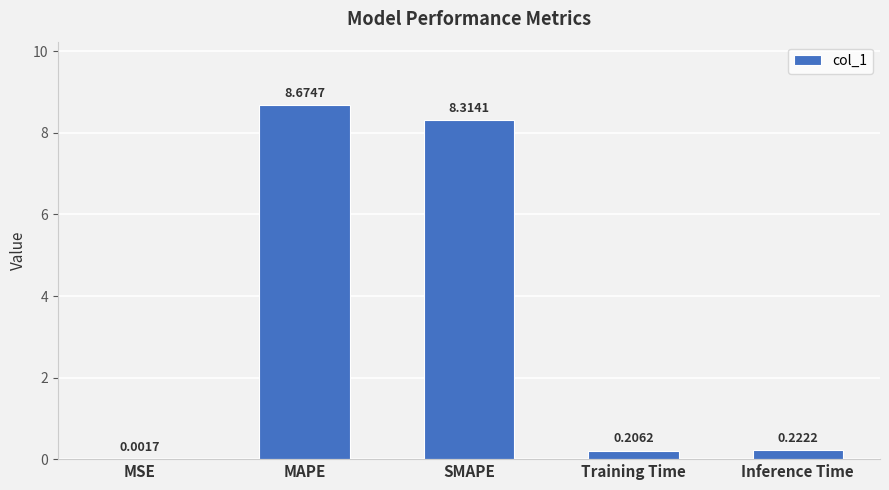

What is the sum of the values at SMAPE and Training Time?

8.5